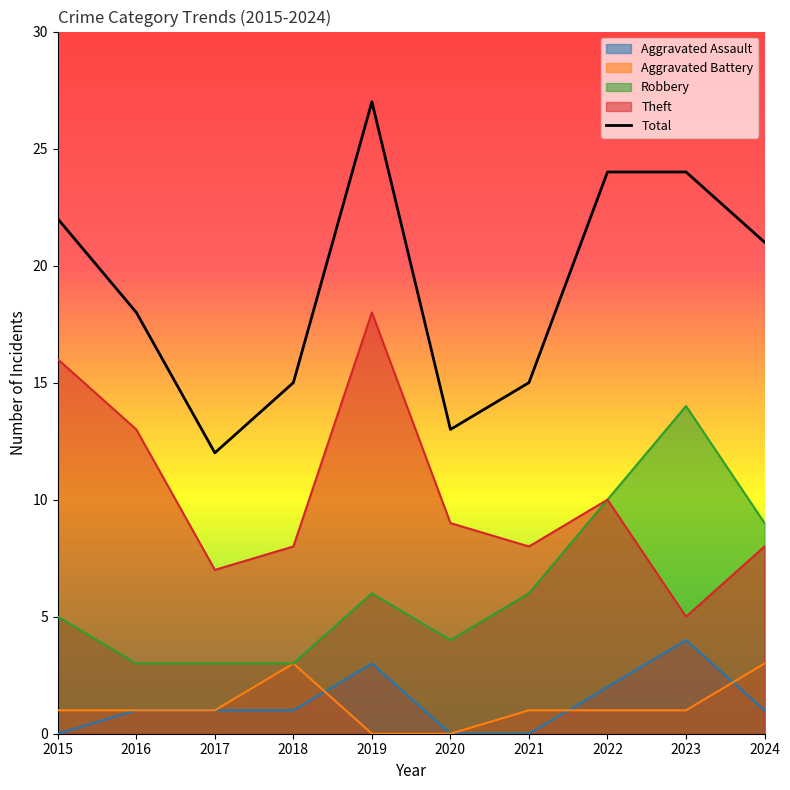

How many data points does each series have?

10